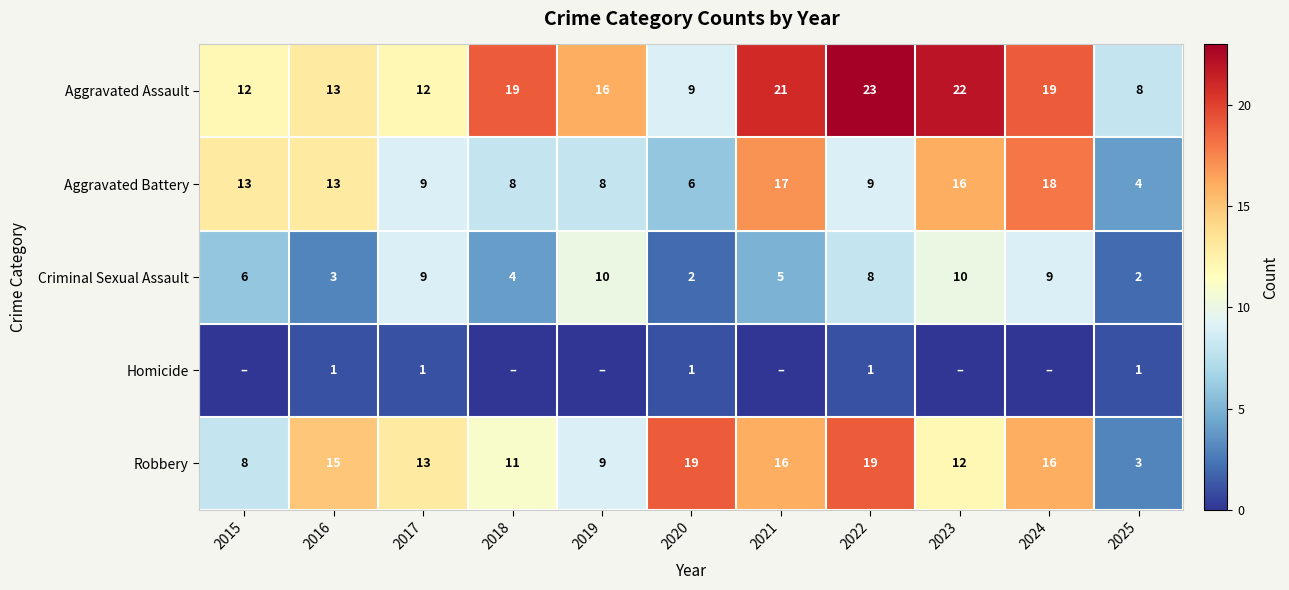

Read the Aggravated Assault value at 2015.

12